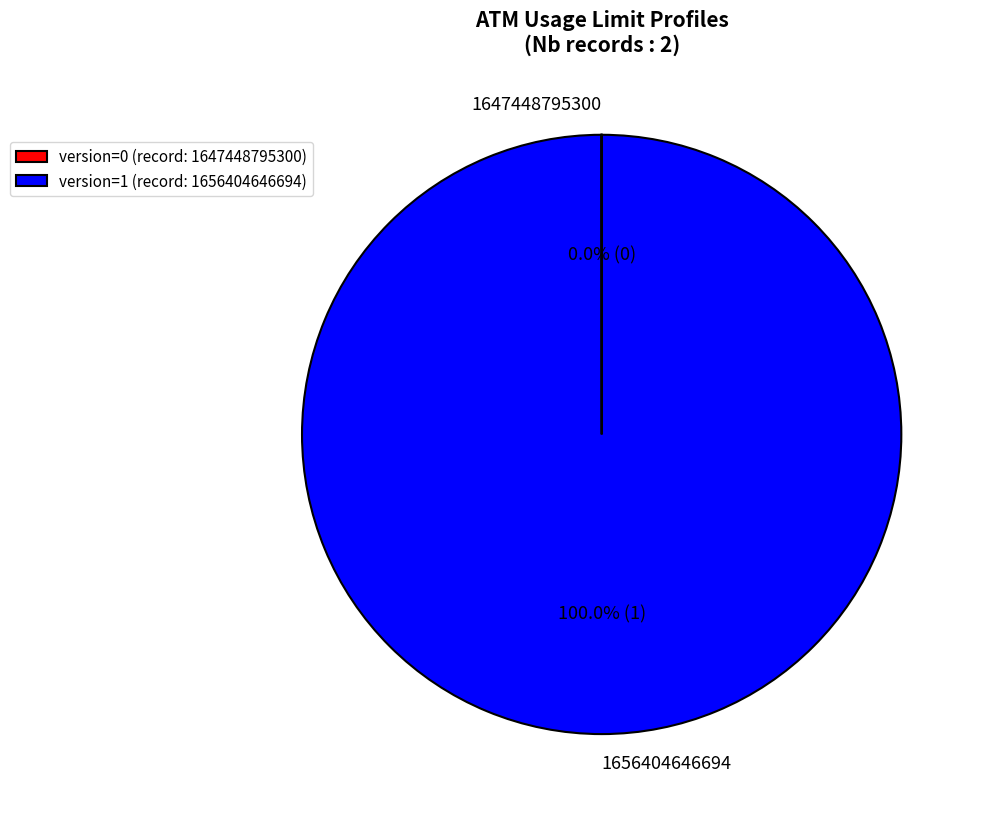

Does any single category account for the majority?

Yes